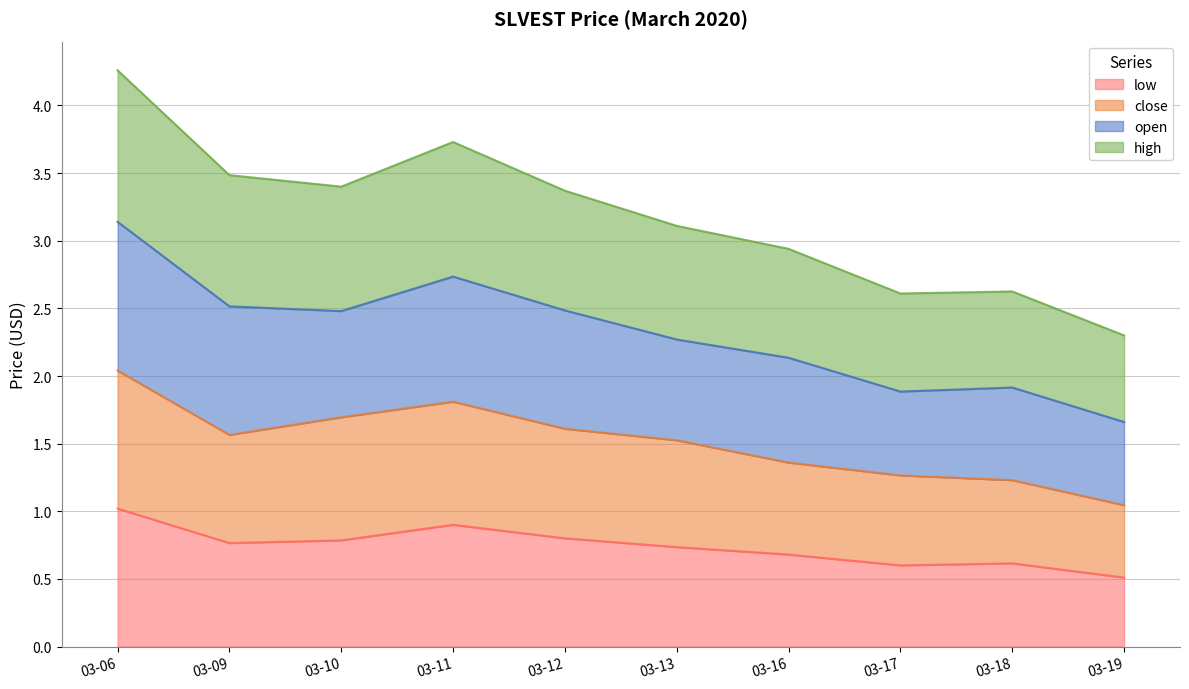

Which series has the largest total across all categories?

high